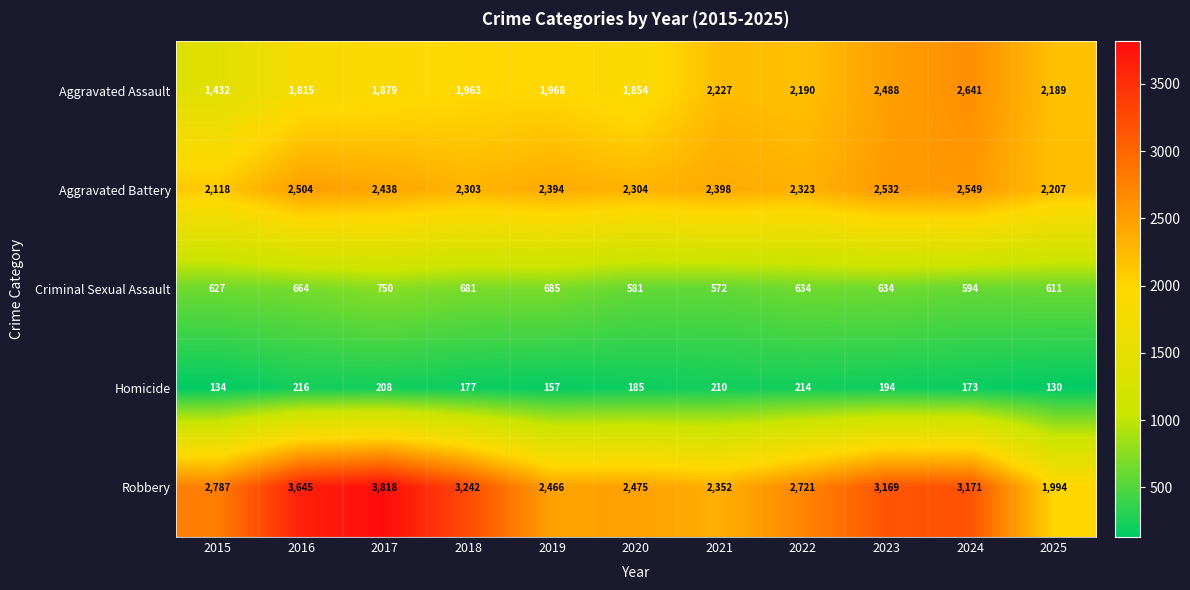

What is the sum of the Aggravated Assault values at 2025 and 2024?

4830